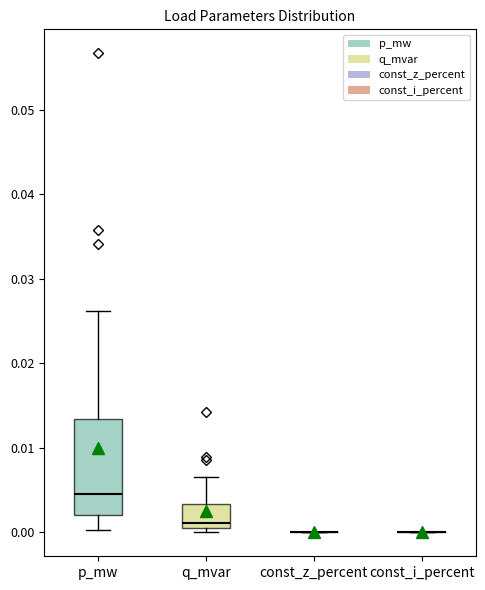

Reading left to right, transcribe this box plot: for each box, give where its median line is, the range the box spans, and where its two whiskers end, as read against the y-axis. The values are not printed on the chart, so give them approximately, as read against the axis.

p_mw: median 0.005, box 0.002 to 0.013, whiskers 0.000 to 0.026
q_mvar: median 0.001 (just above the box's lower edge), box 0.001 to 0.003, whiskers 0.000 to 0.007
const_z_percent: box collapsed to a line at 0.000, whiskers 0.000 to 0.000
const_i_percent: box collapsed to a line at 0.000, whiskers 0.000 to 0.000